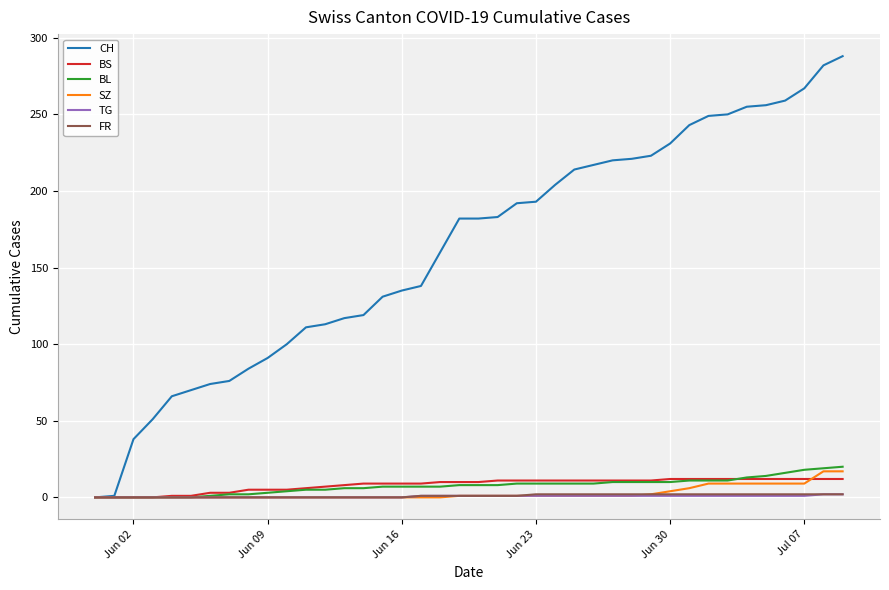

Which series has the largest range (max minus min)?

CH